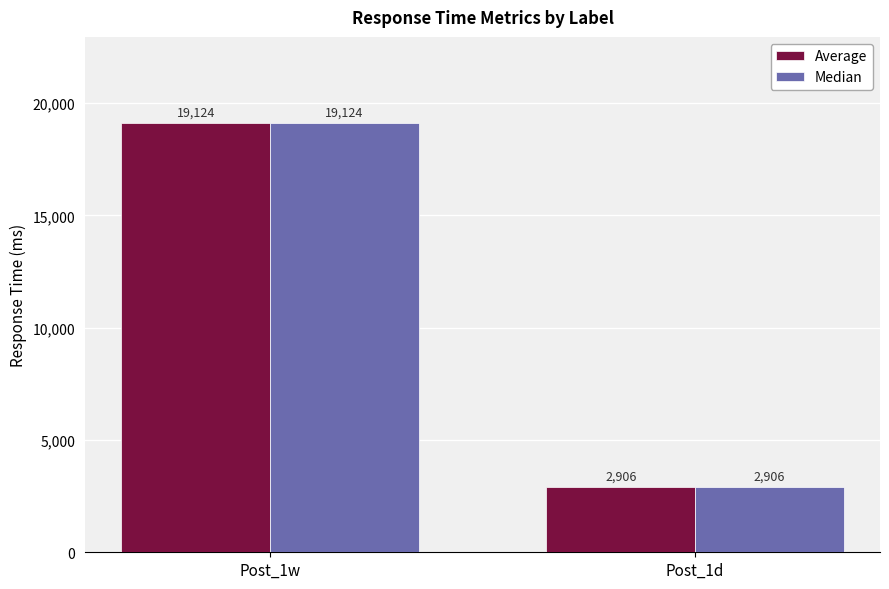

What is the sum of all Median values?

22030